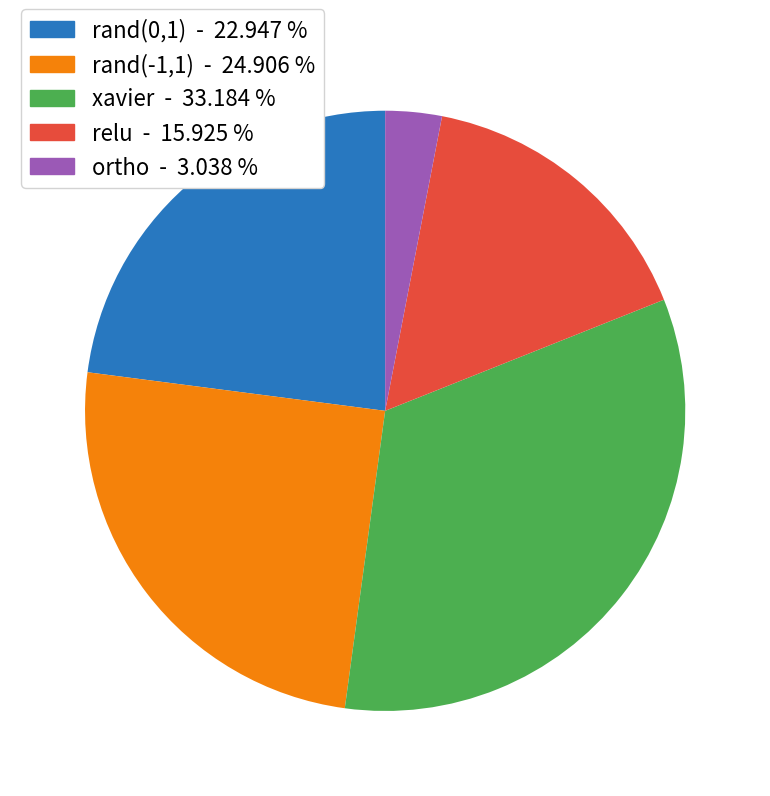

Which category has the biggest portion of the pie?

xavier